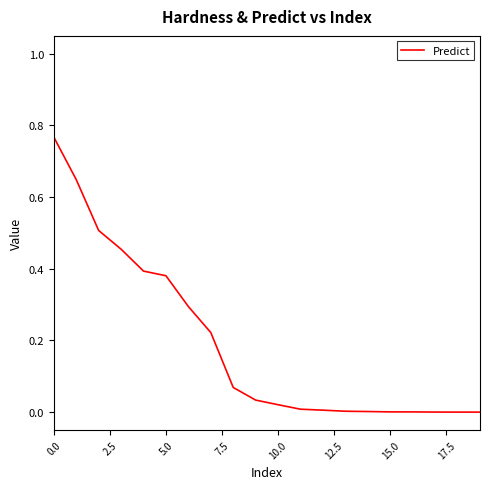

Reading left to right, transcribe all the data shown in this chart.

0.8	0.6	0.5	0.5	0.4	0.4	0.3	0.2	0.1	0.0	0.0	0.0	0.0	0.0	0.0	0.0	0.0	0.0	0.0	0.0